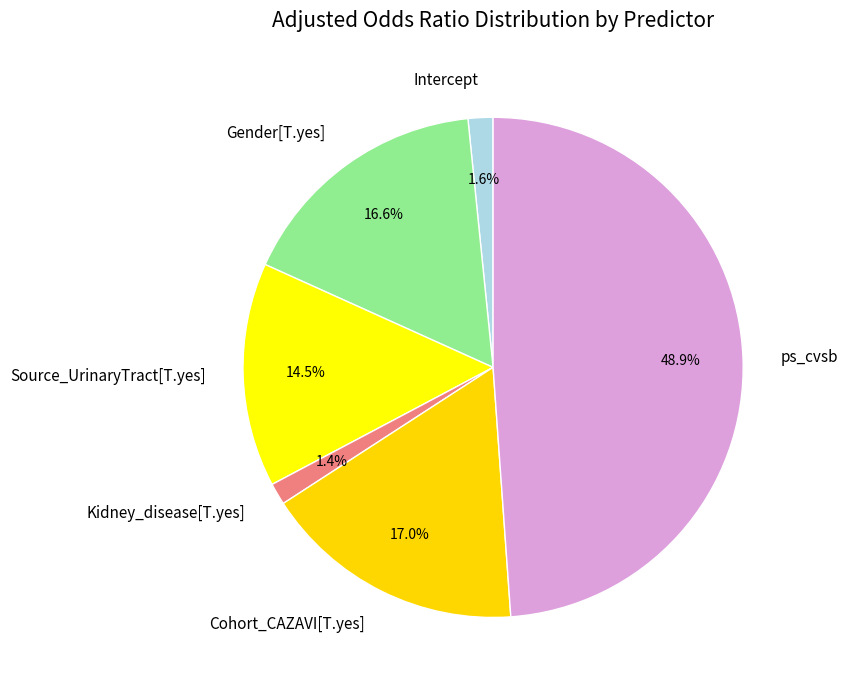

Does Source_UrinaryTract[T.yes] represent more than half of the total?

No